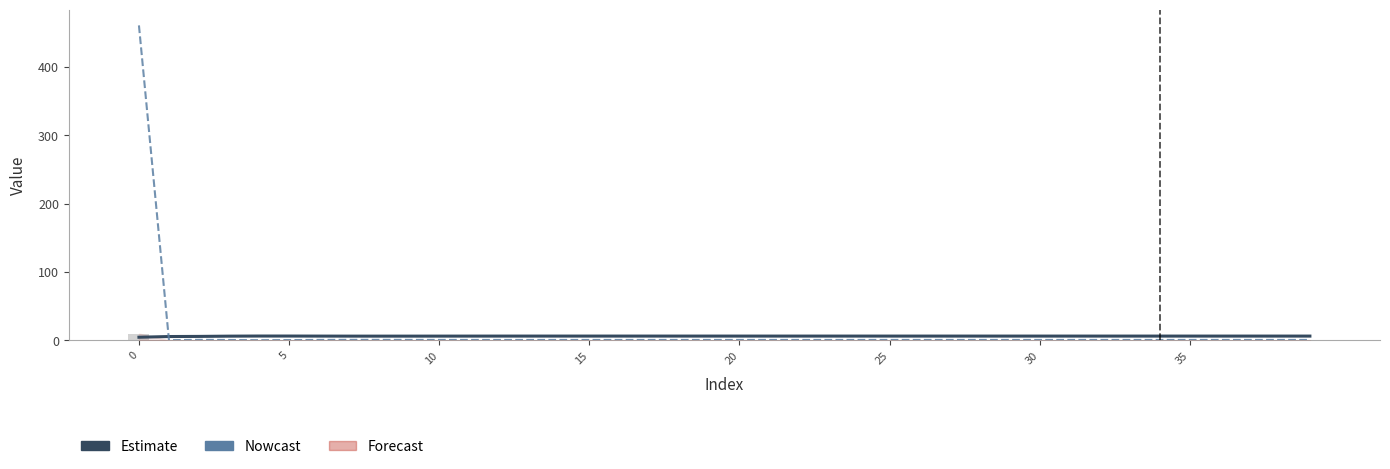

How many data points does each series have?

40